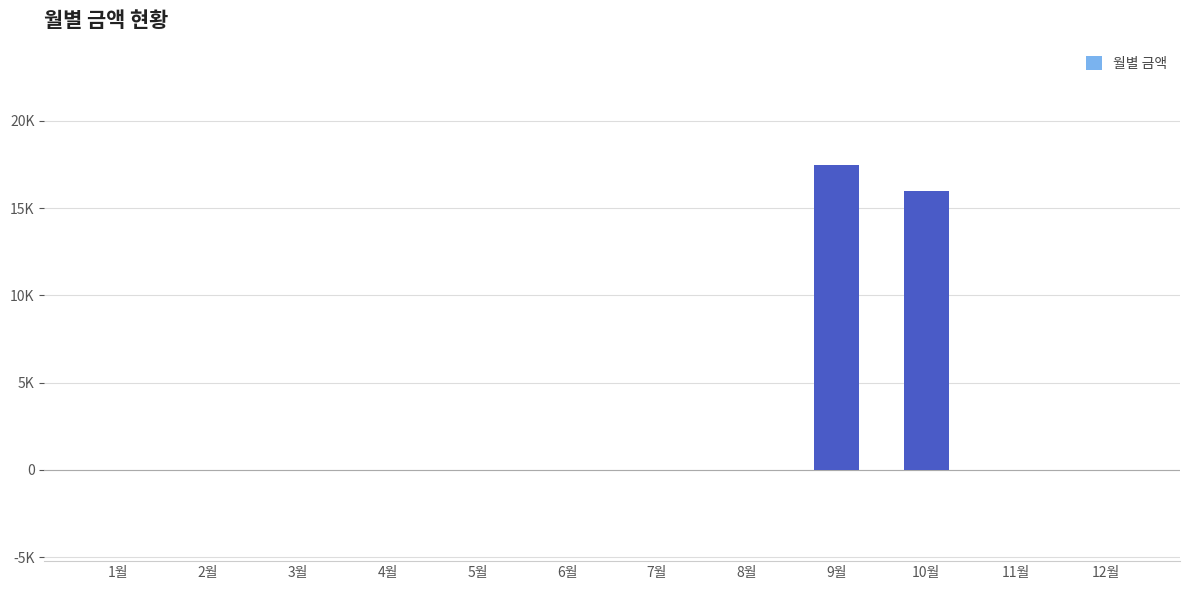

Reading left to right, transcribe all the data shown in this chart.

0	0	0	0	0	0	0	0	17450	15980	0	0